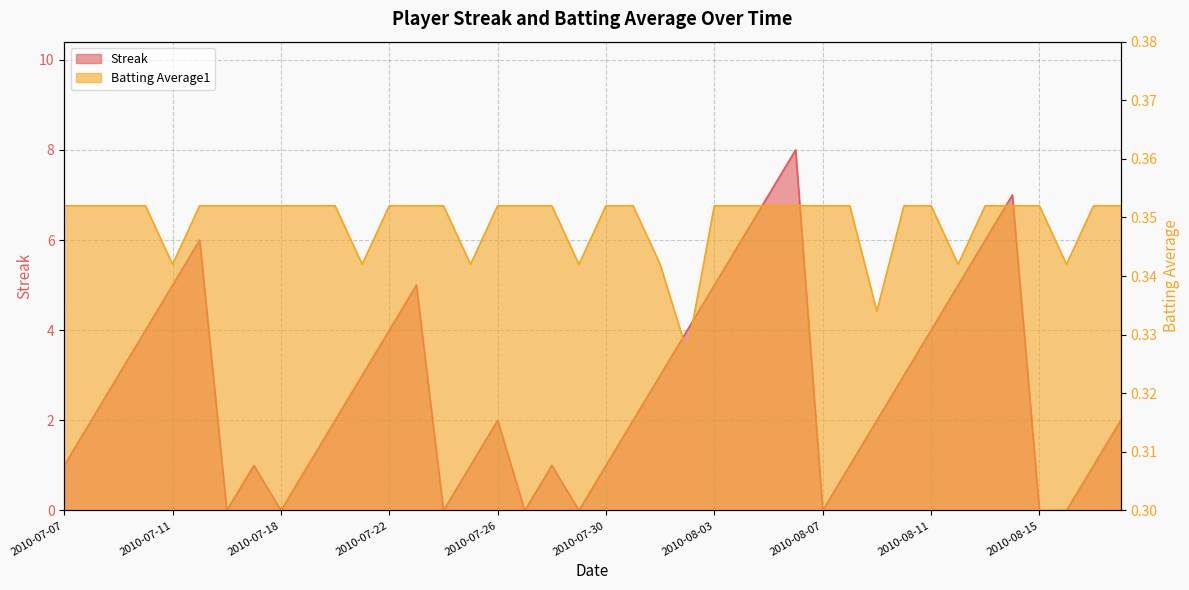

What is the difference between the Streak values at 2010-08-13 and 2010-08-12?

1.0